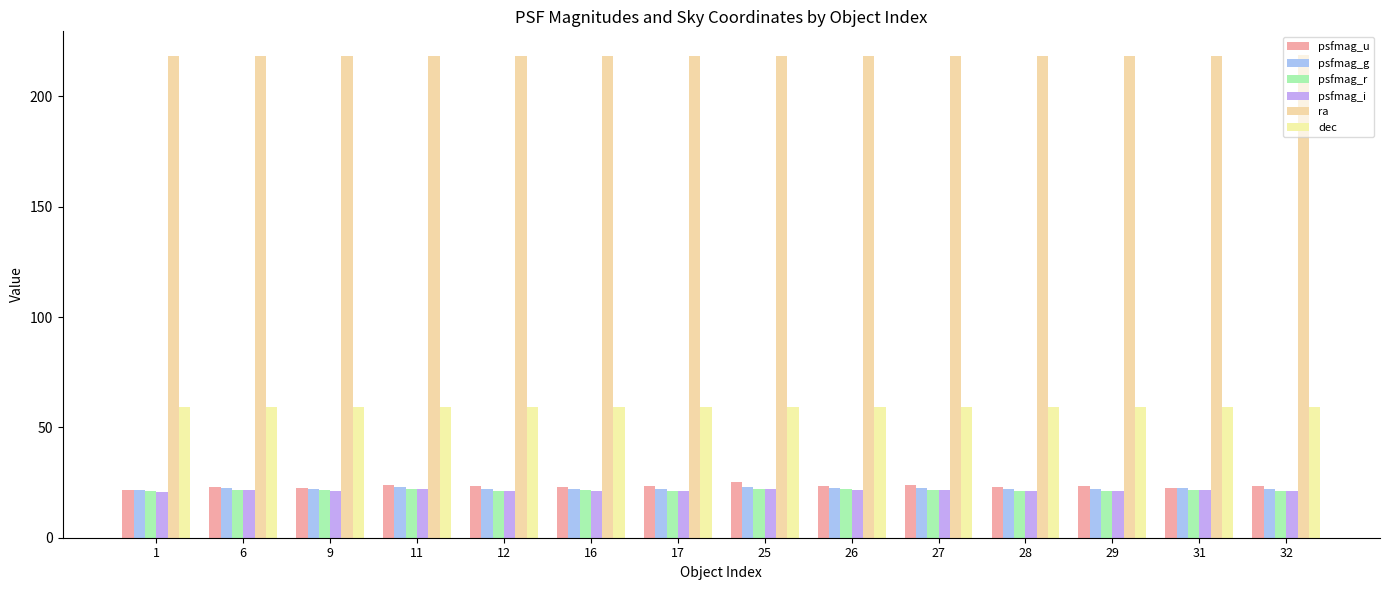

List the series in order of their peak value, highest first.

ra, dec, psfmag_u, psfmag_g, psfmag_r, psfmag_i